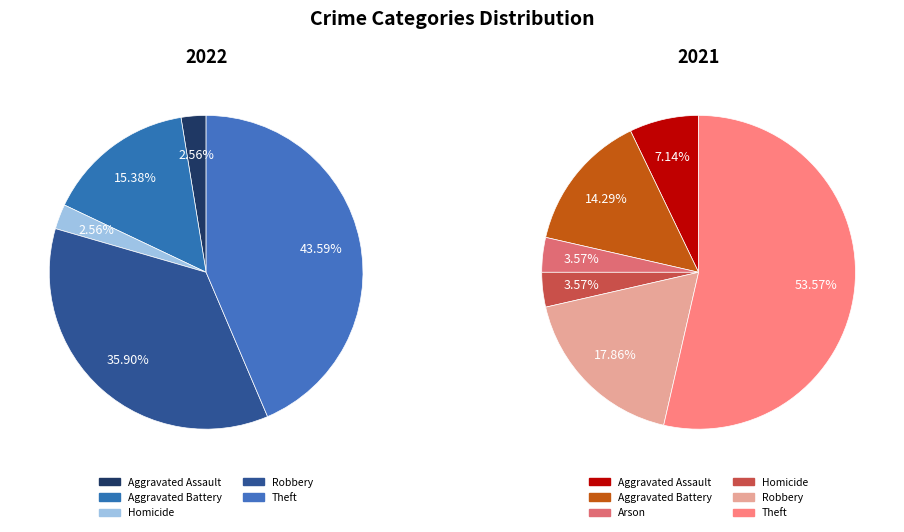

What percentage is NOT represented by 3?

97.4%